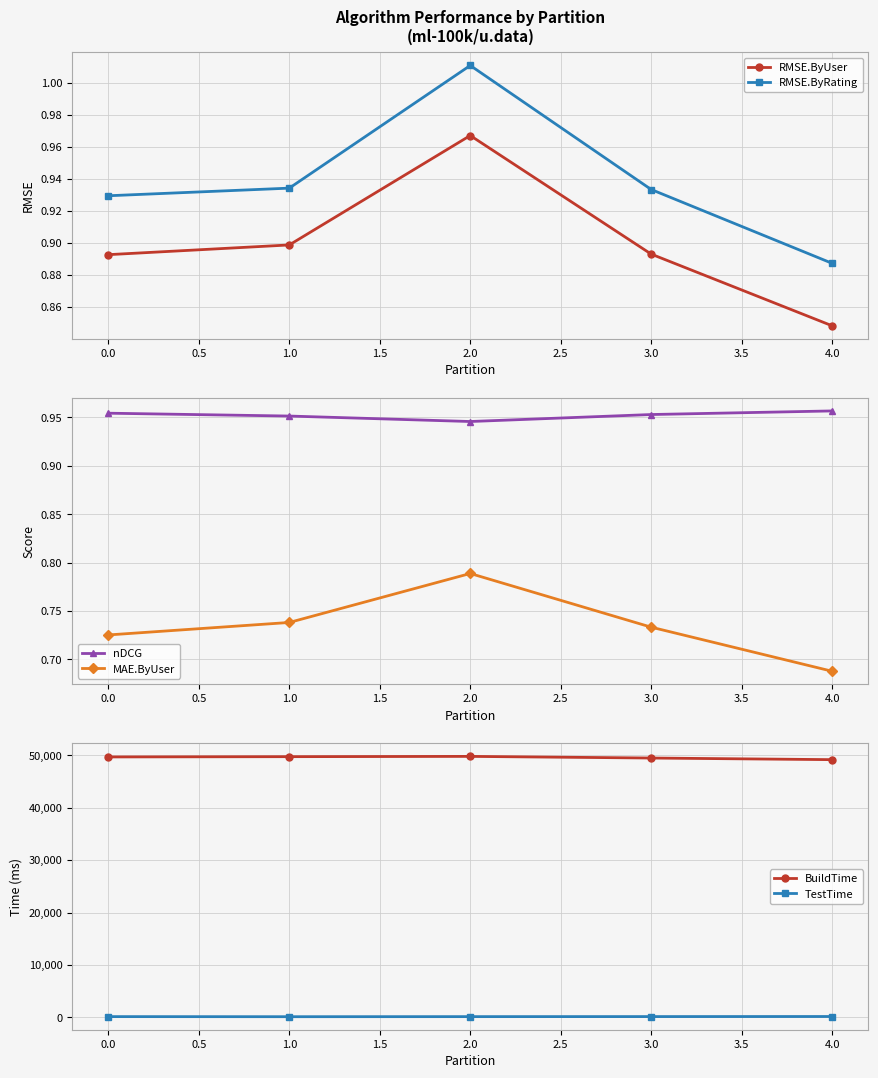

What are all the series names shown in the legend?

RMSE.ByUser, RMSE.ByRating, nDCG, MAE.ByUser, BuildTime, TestTime